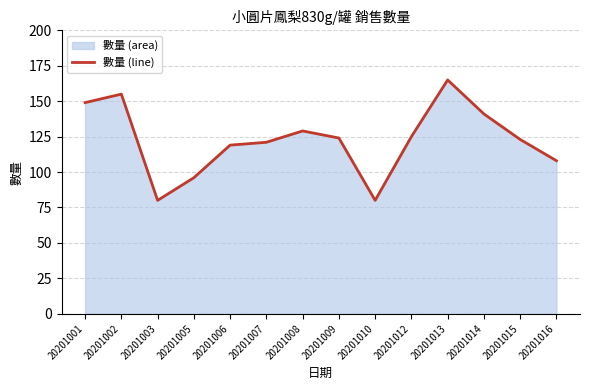

What is the value of the 1st point from the left?

149